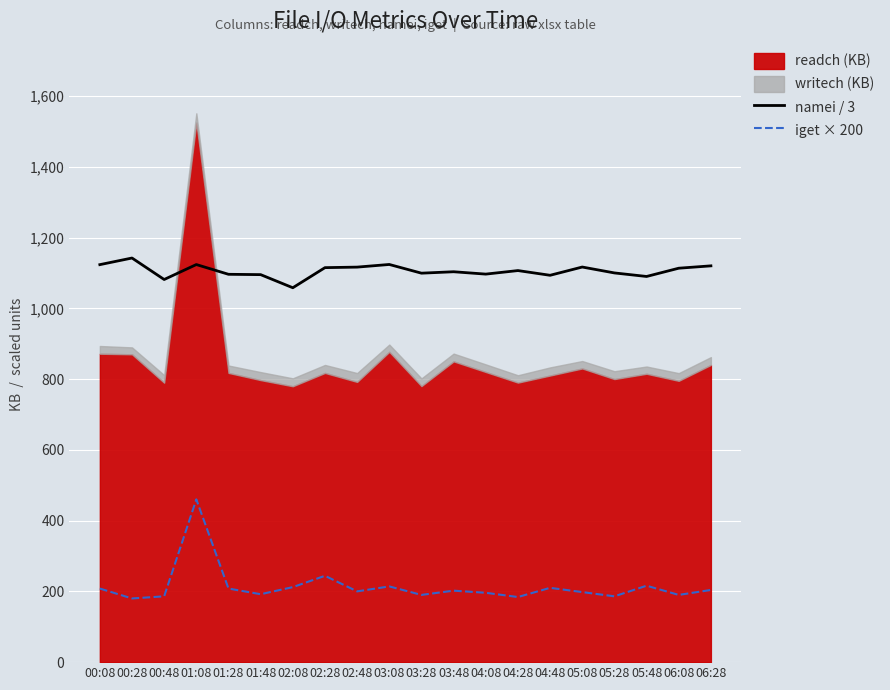

How many lines are shown in the chart?

2